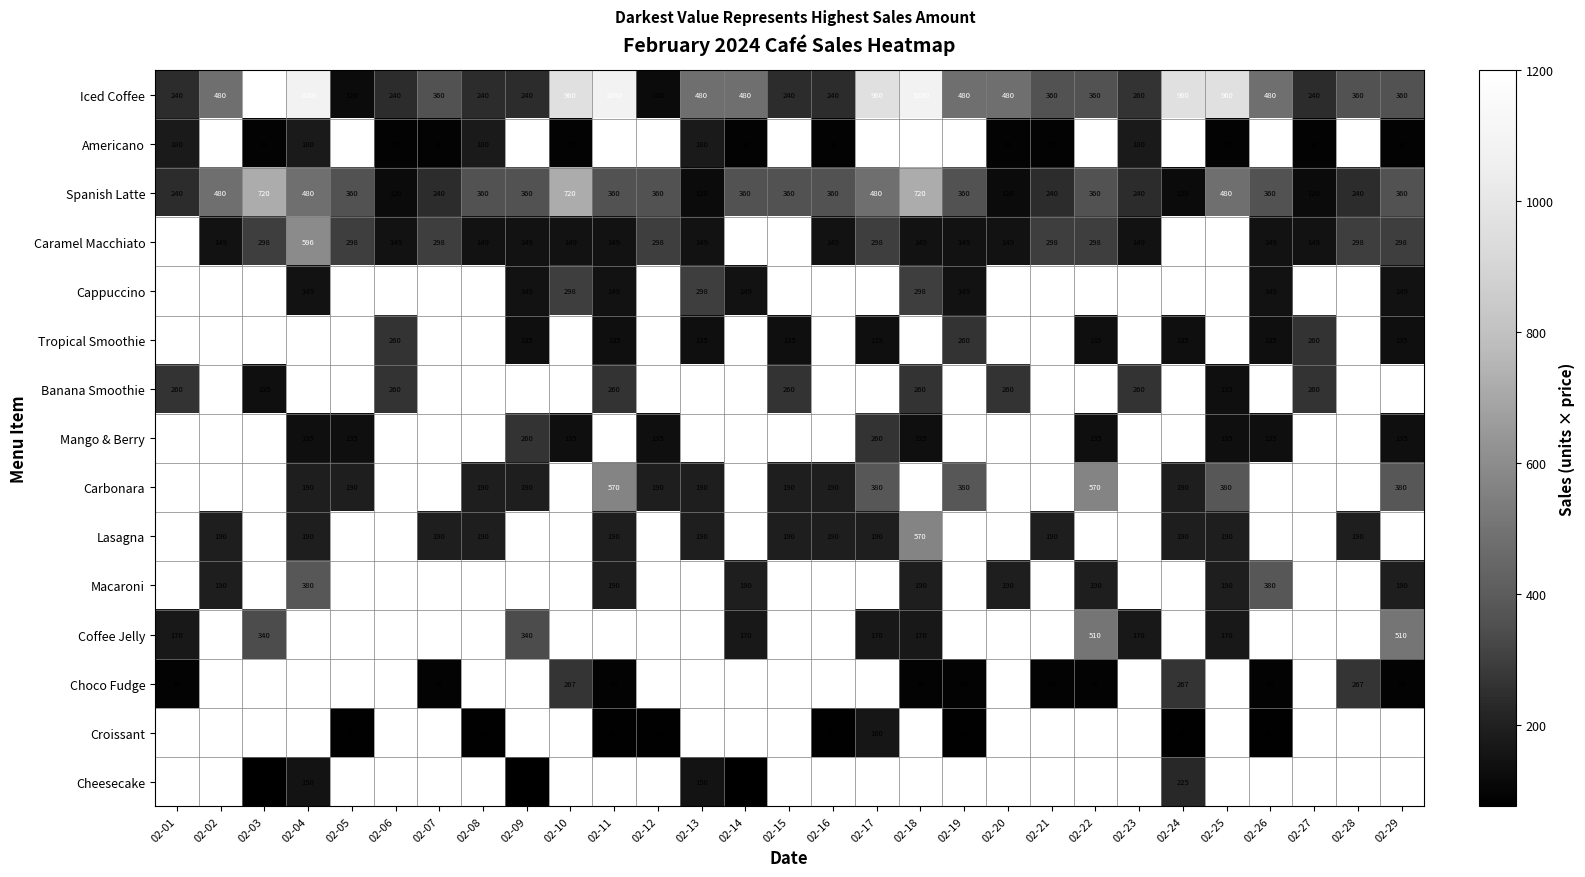

What is the spread (max minus min) of values at 02-29?

421.0